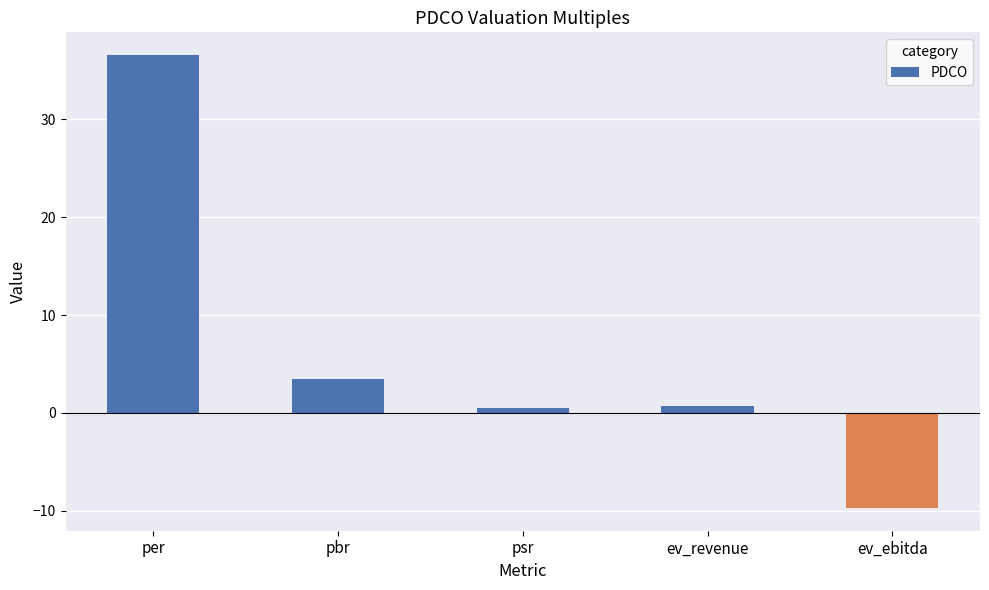

What is the label of the 2nd bar from the left?

pbr